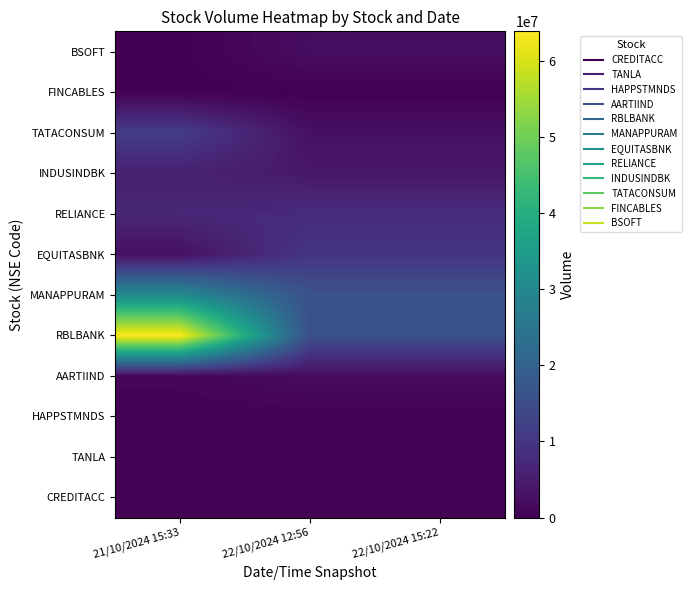

Reading right to left, what are all the values shown in this chart?

CREDITACC: 22/10/2024 15:22=301269	22/10/2024 12:56=301269	21/10/2024 15:33=275475
TANLA: 22/10/2024 15:22=629714	22/10/2024 12:56=629755	21/10/2024 15:33=360563
HAPPSTMNDS: 22/10/2024 15:22=315641	22/10/2024 12:56=315648	21/10/2024 15:33=422301
AARTIIND: 22/10/2024 15:22=1913360	22/10/2024 12:56=1913360	21/10/2024 15:33=887540
RBLBANK: 22/10/2024 15:22=15716052	22/10/2024 12:56=15716052	21/10/2024 15:33=63859979
MANAPPURAM: 22/10/2024 15:22=16118805	22/10/2024 12:56=16119789	21/10/2024 15:33=30509998
EQUITASBNK: 22/10/2024 15:22=9919466	22/10/2024 12:56=9919466	21/10/2024 15:33=2667961
RELIANCE: 22/10/2024 15:22=7915980	22/10/2024 12:56=7915980	21/10/2024 15:33=7033704
INDUSINDBK: 22/10/2024 15:22=4183196	22/10/2024 12:56=4183196	21/10/2024 15:33=5862686
TATACONSUM: 22/10/2024 15:22=2743192	22/10/2024 12:56=2743192	21/10/2024 15:33=11484692
FINCABLES: 22/10/2024 15:22=117532	22/10/2024 12:56=117562	21/10/2024 15:33=0
BSOFT: 22/10/2024 15:22=2254289	22/10/2024 12:56=2254673	21/10/2024 15:33=0